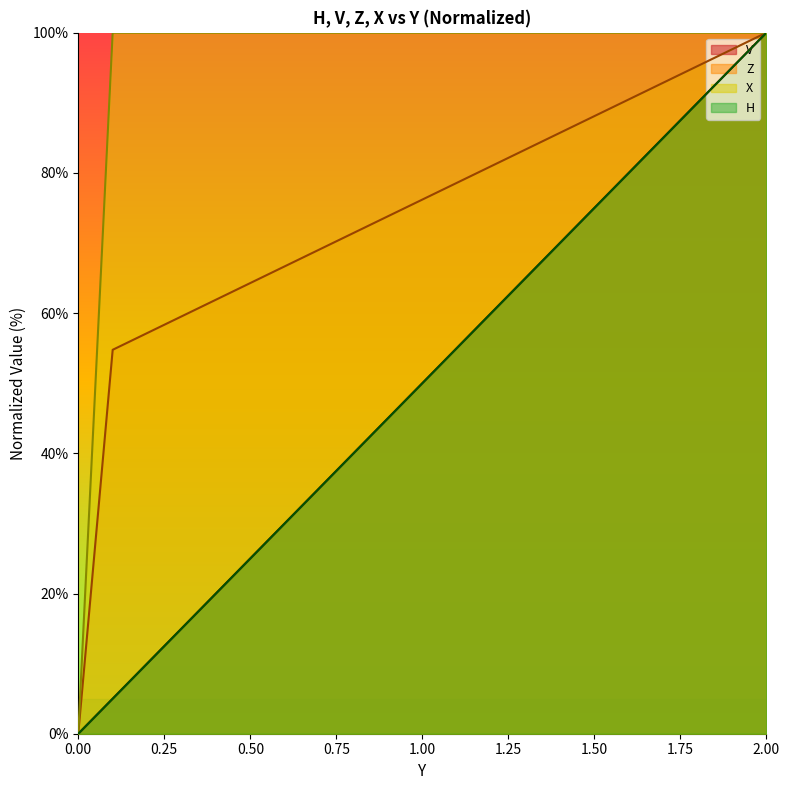

What are all the series names shown in the legend?

V, Z, X, H